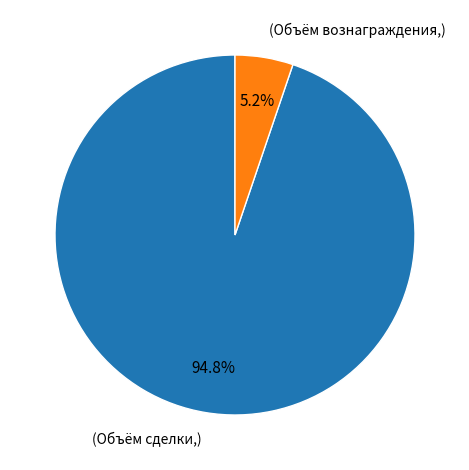

Is there a majority slice in this chart?

Yes